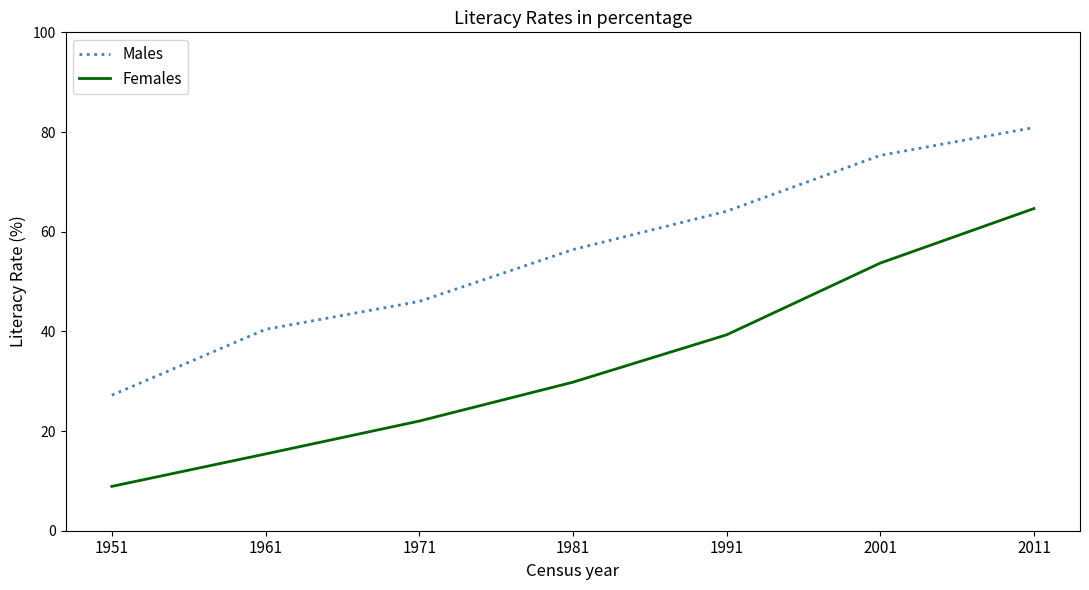

Reading left to right, what are all the values shown in this chart?

Males: 1951=27.2	1961=40.4	1971=46.0	1981=56.4	1991=64.1	2001=75.3	2011=80.9
Females: 1951=8.9	1961=15.4	1971=22.0	1981=29.8	1991=39.3	2001=53.7	2011=64.6